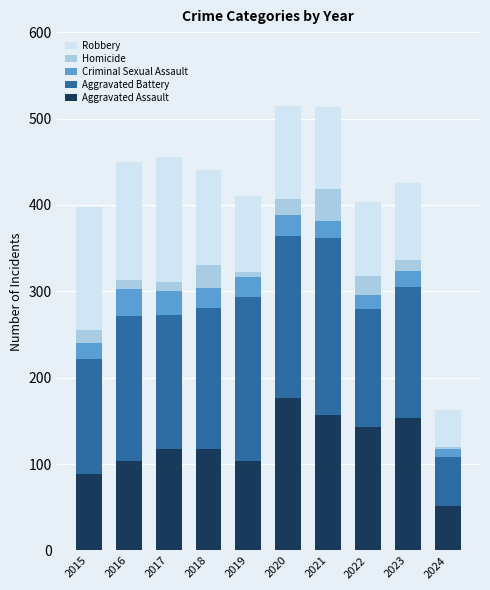

What is the total value across all series at 2020?

514